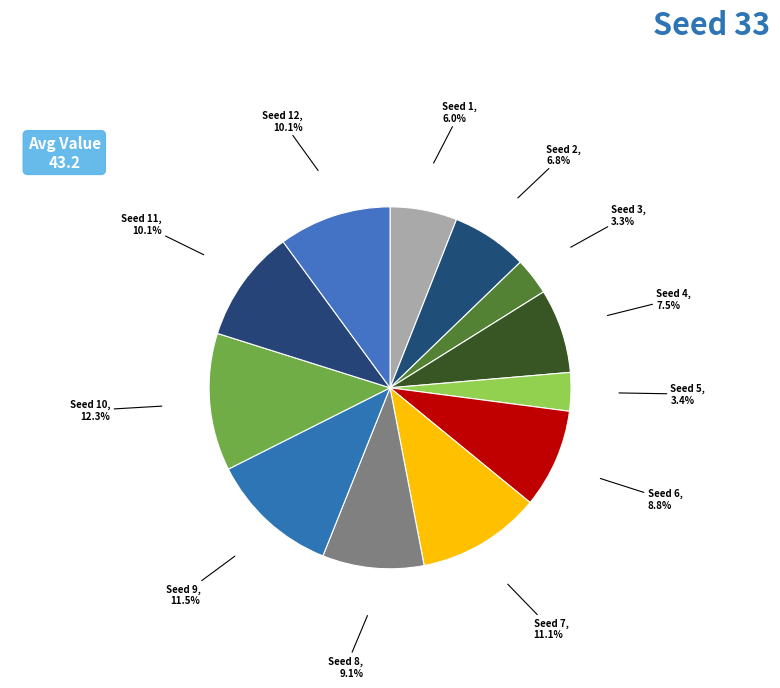

Is Seed 1 the majority of the pie?

No